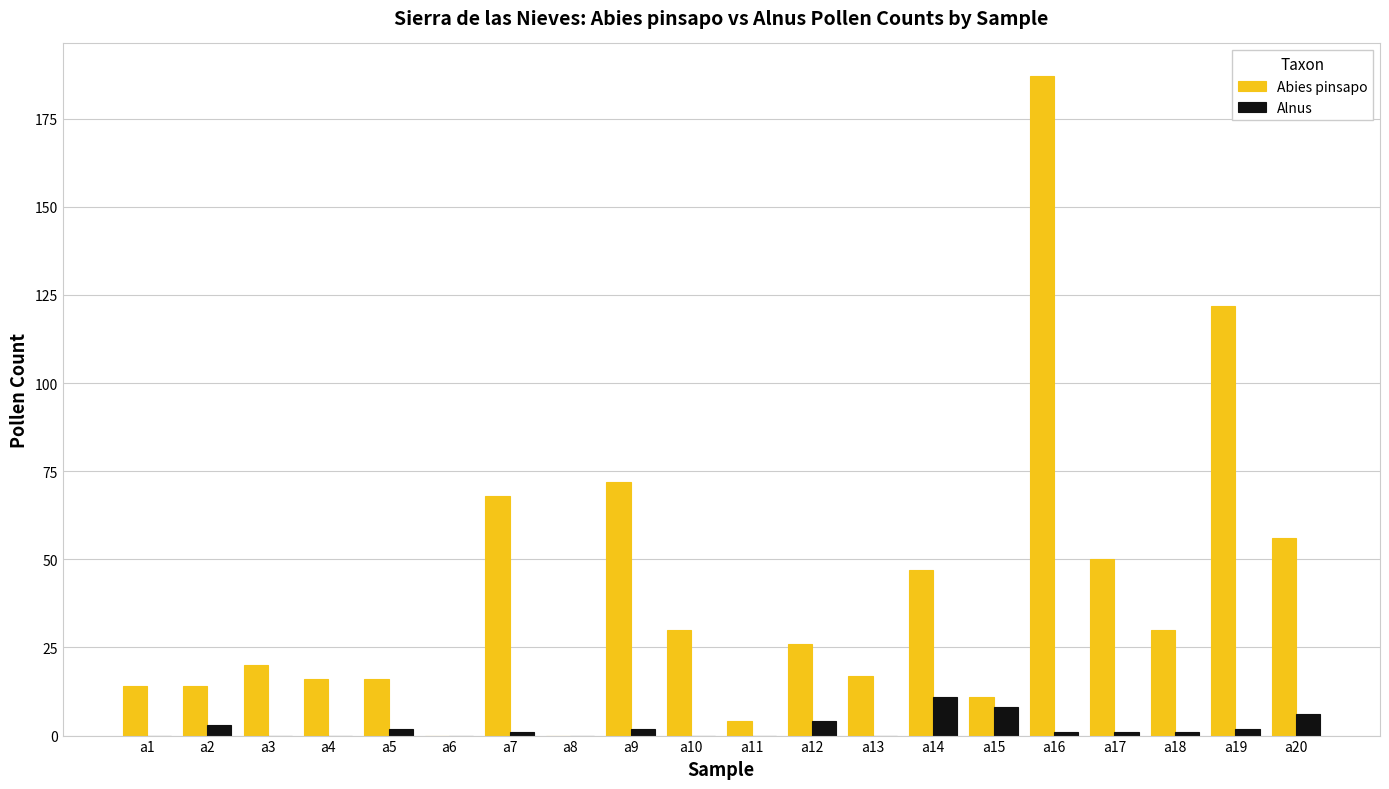

What are all the series names shown in the legend?

Abies pinsapo, Alnus